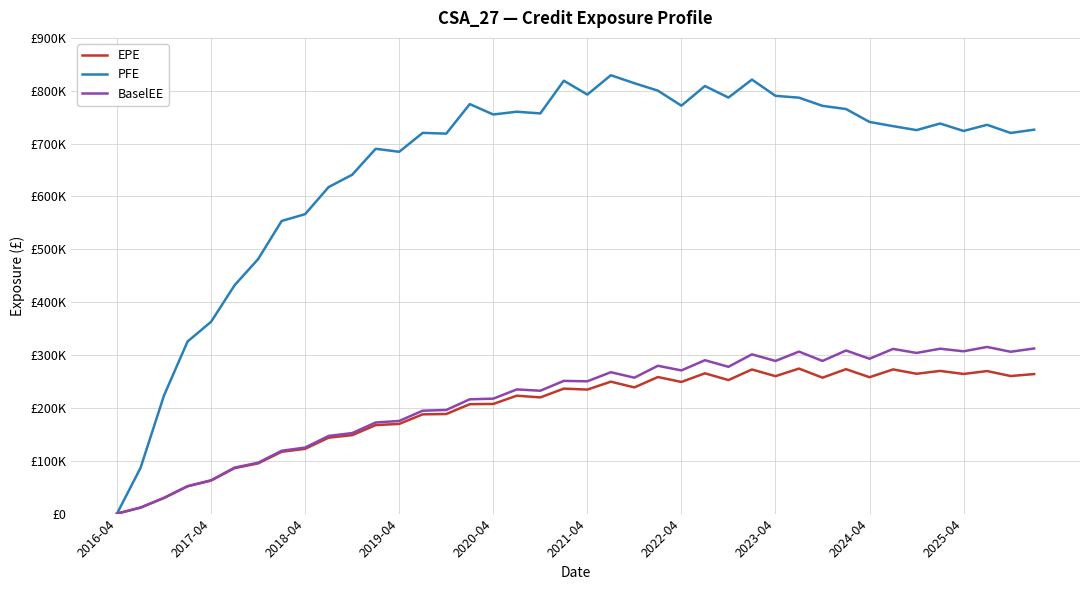

What is the average value of the PFE series?

658858.7